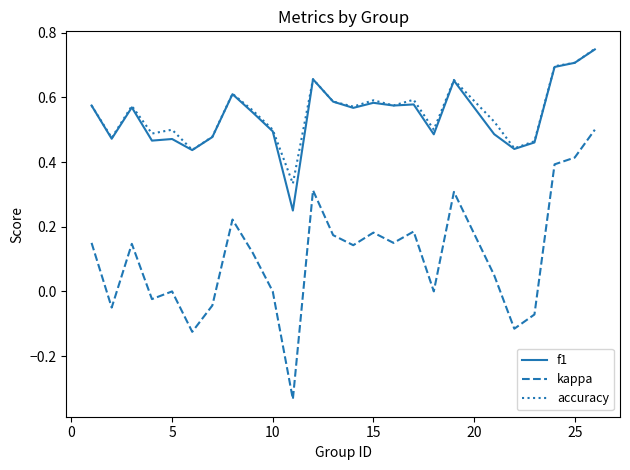

Which series has the widest spread of values?

kappa